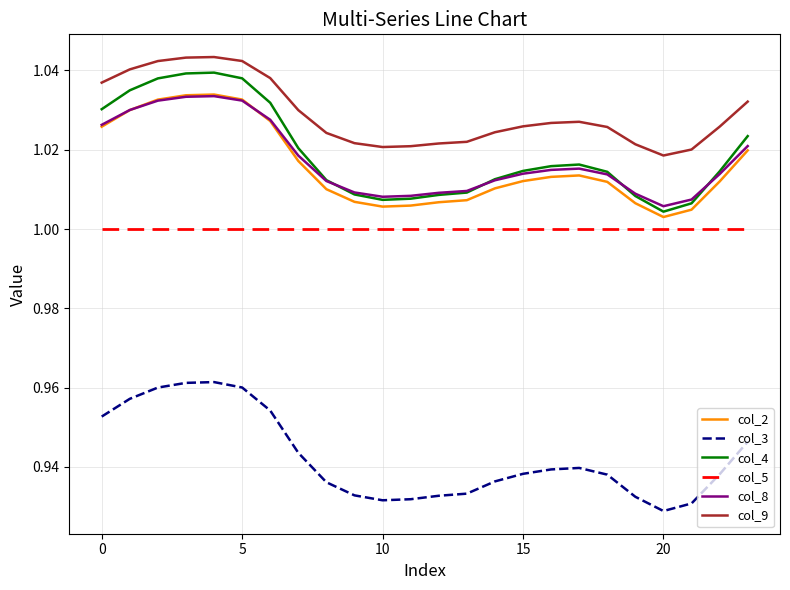

Is this an area chart (filled region under the line)?

No